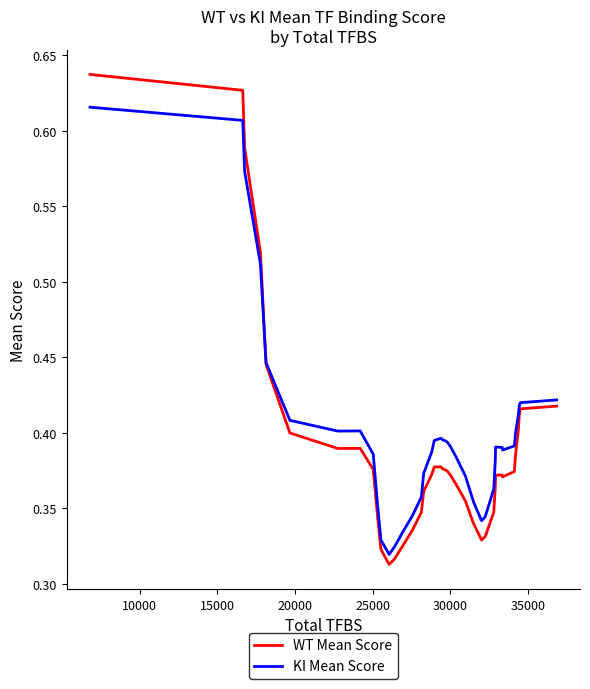

Which series has the widest spread of values?

WT Mean Score